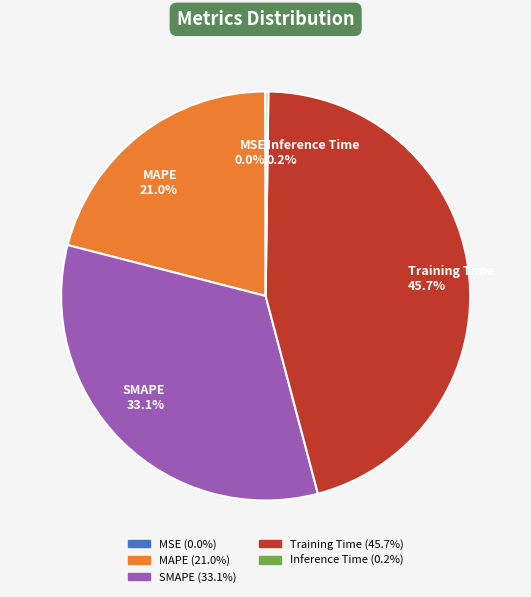

Which slice is the largest?

Training Time